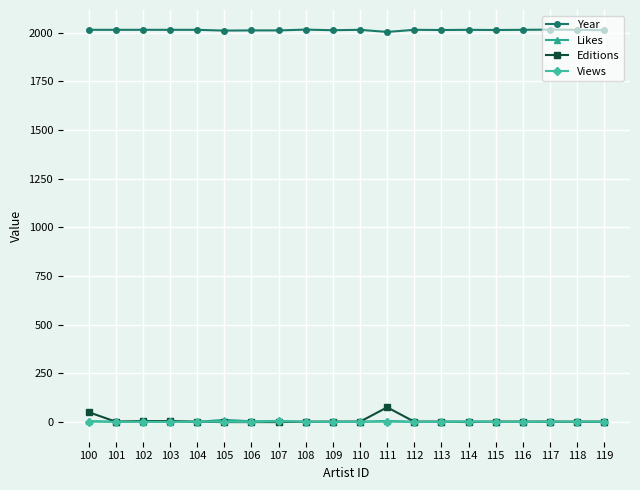

At which label does Likes first exceed 1?

100